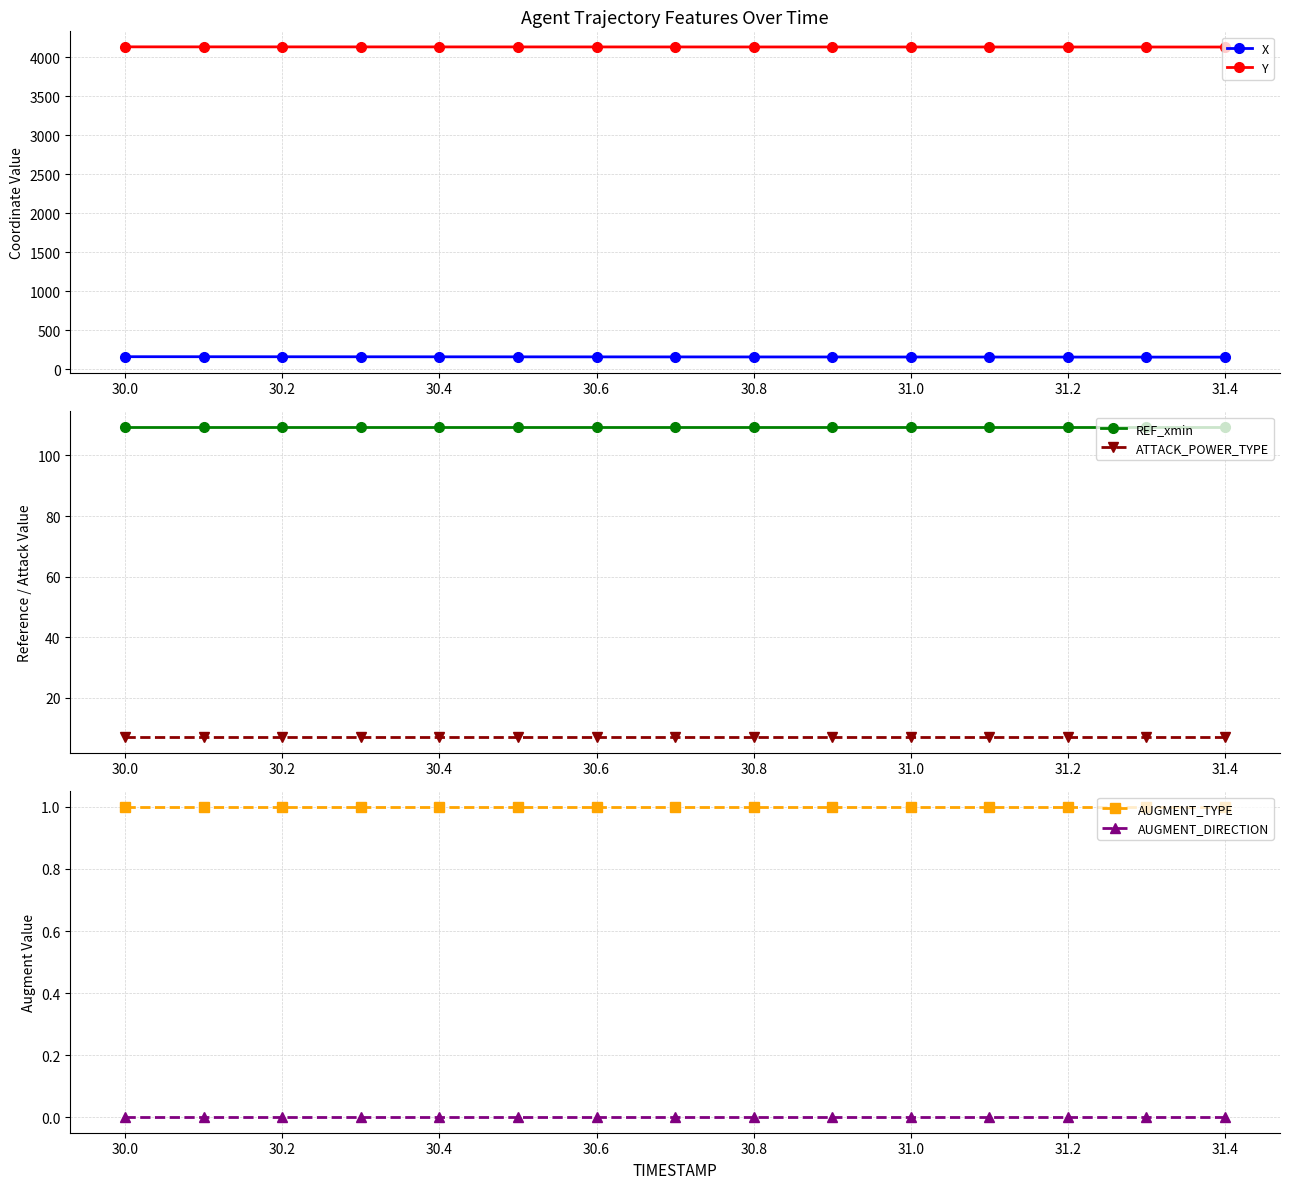

Reading right to left, extract all data points from this chart.

X: 156.4	156.9	157.3	157.7	158.2	158.6	159.0	159.4	159.8	160.1	160.5	160.9	161.3	161.7	162.0
Y: 4130.7	4130.8	4130.9	4131.0	4131.2	4131.3	4131.4	4131.6	4131.8	4131.9	4132.1	4132.3	4132.4	4132.6	4132.9
REF_xmin: 109.4	109.4	109.4	109.4	109.4	109.4	109.4	109.4	109.4	109.4	109.4	109.4	109.4	109.4	109.4
ATTACK_POWER_TYPE: 7.0	7.0	7.0	7.0	7.0	7.0	7.0	7.0	7.0	7.0	7.0	7.0	7.0	7.0	7.0
AUGMENT_TYPE: 1.0	1.0	1.0	1.0	1.0	1.0	1.0	1.0	1.0	1.0	1.0	1.0	1.0	1.0	1.0
AUGMENT_DIRECTION: 0.0	0.0	0.0	0.0	0.0	0.0	0.0	0.0	0.0	0.0	0.0	0.0	0.0	0.0	0.0